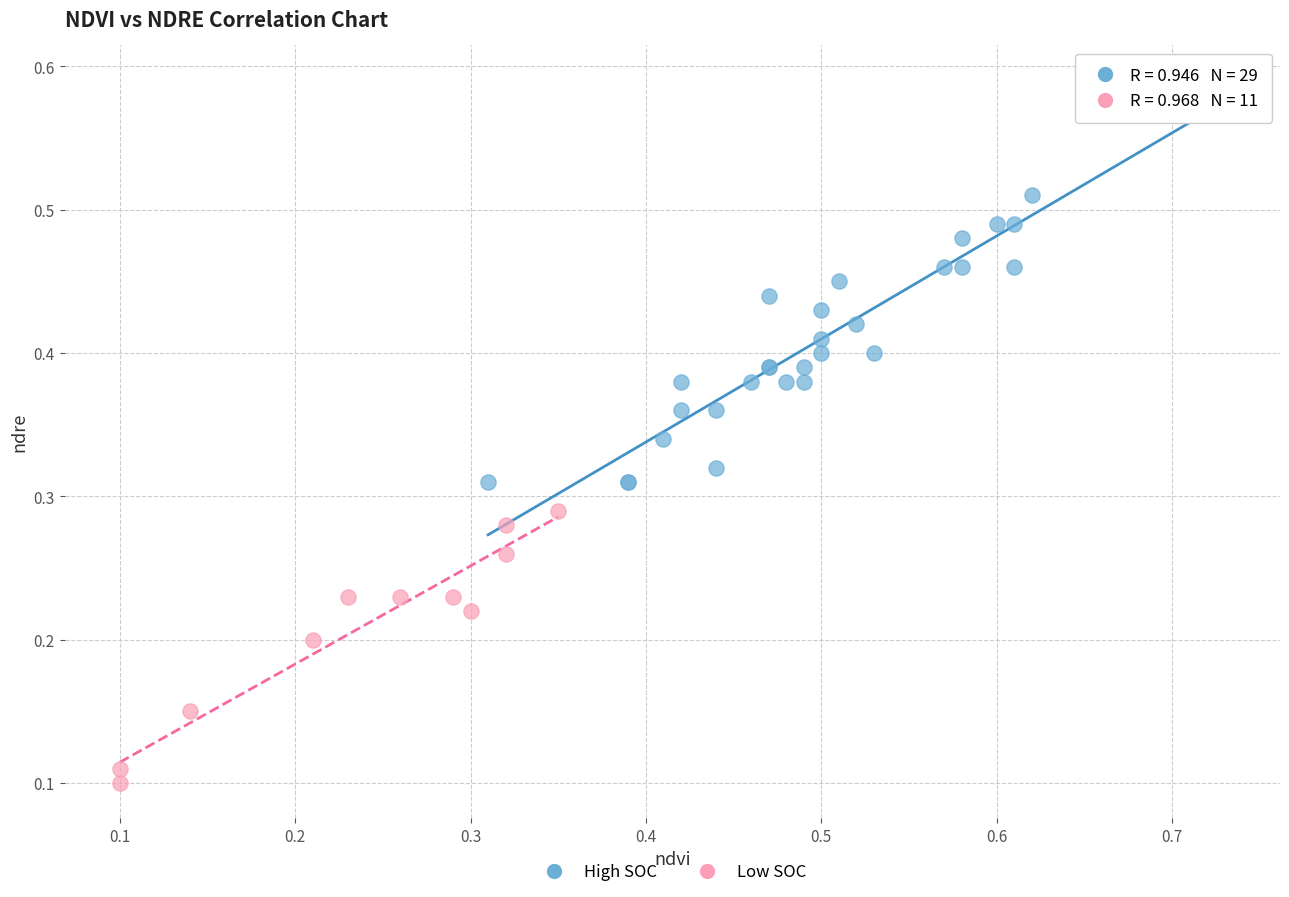

Which series has the largest Y range (max minus min)?

High SOC